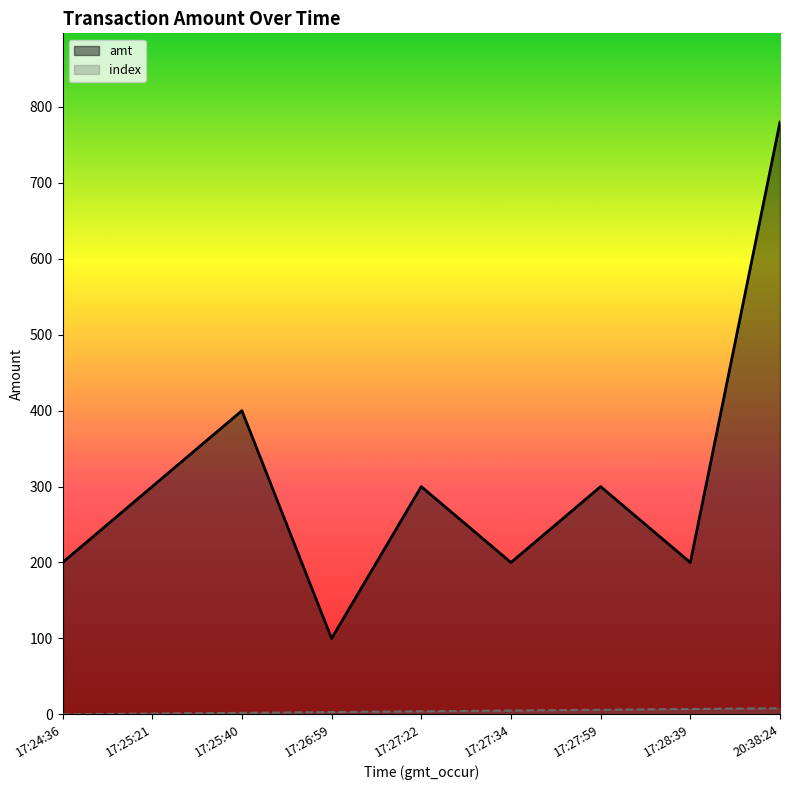

How many values in the amt series exceed 300?

2